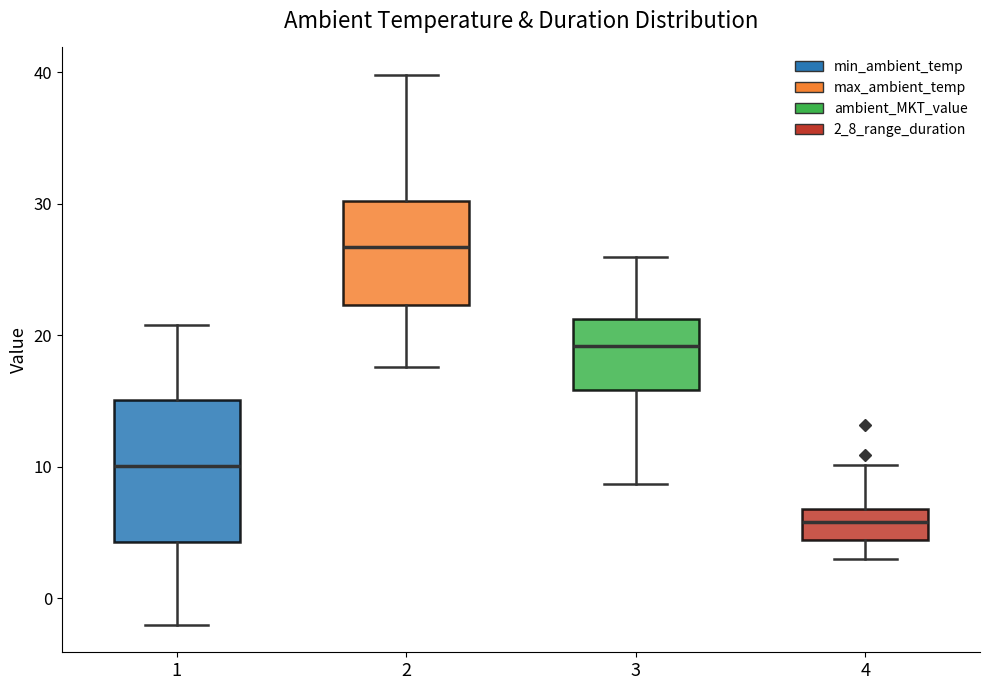

Which box's median line is the lowest?

4